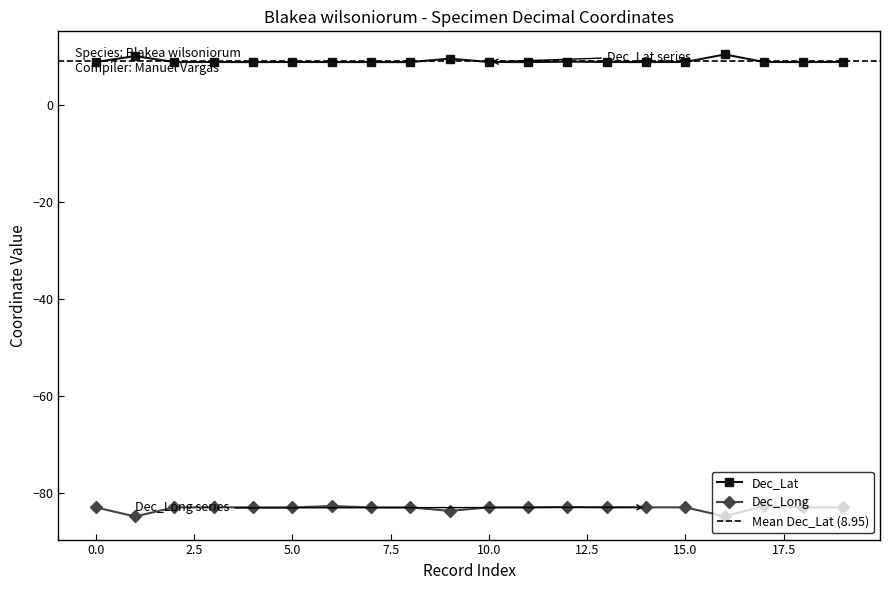

What is the highest value of the Dec_Lat series?

10.3